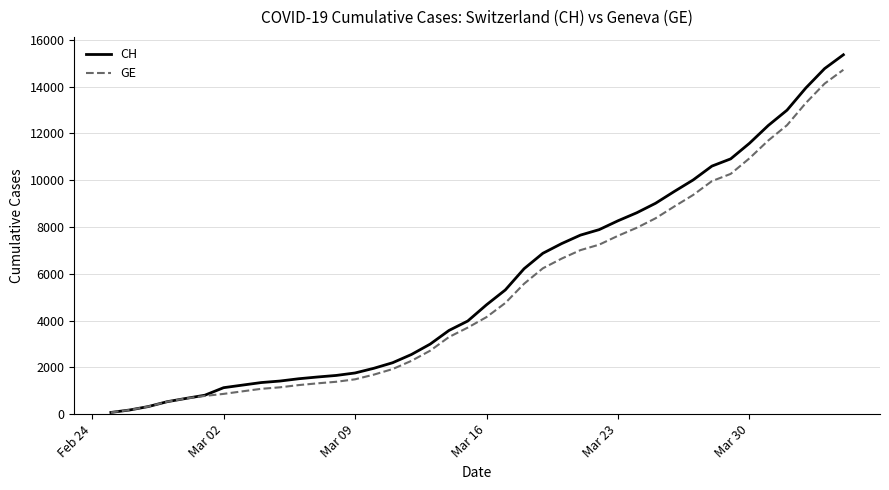

At how many categories does at least one series exceed 12159?

5